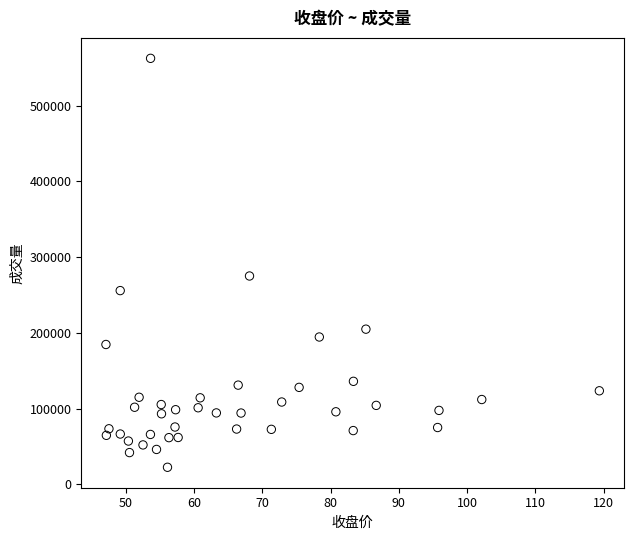

What is the range of Y values (max minus min)?

540089